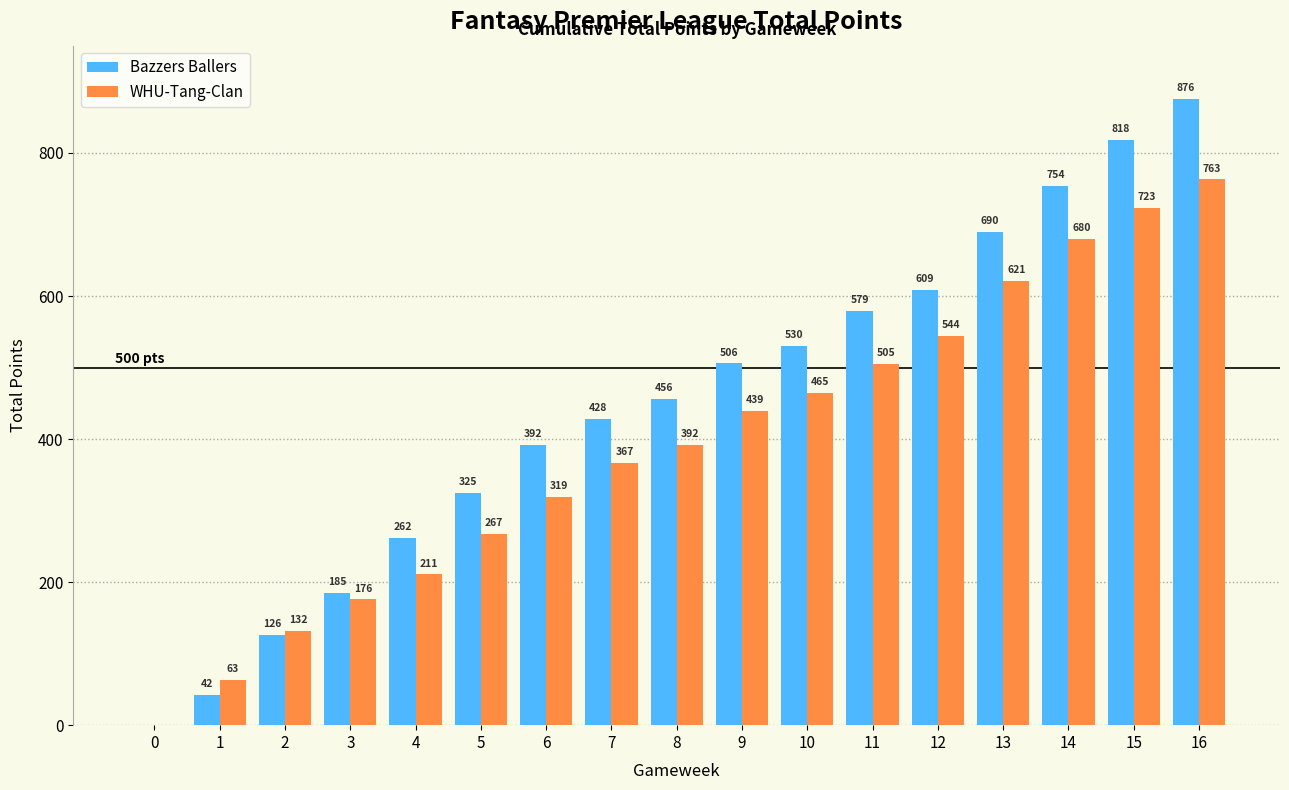

Reading right to left, list all the values displayed in this chart.

Bazzers Ballers: 16=876	15=818	14=754	13=690	12=609	11=579	10=530	9=506	8=456	7=428	6=392	5=325	4=262	3=185	2=126	1=42	0=0
WHU-Tang-Clan: 16=763	15=723	14=680	13=621	12=544	11=505	10=465	9=439	8=392	7=367	6=319	5=267	4=211	3=176	2=132	1=63	0=0